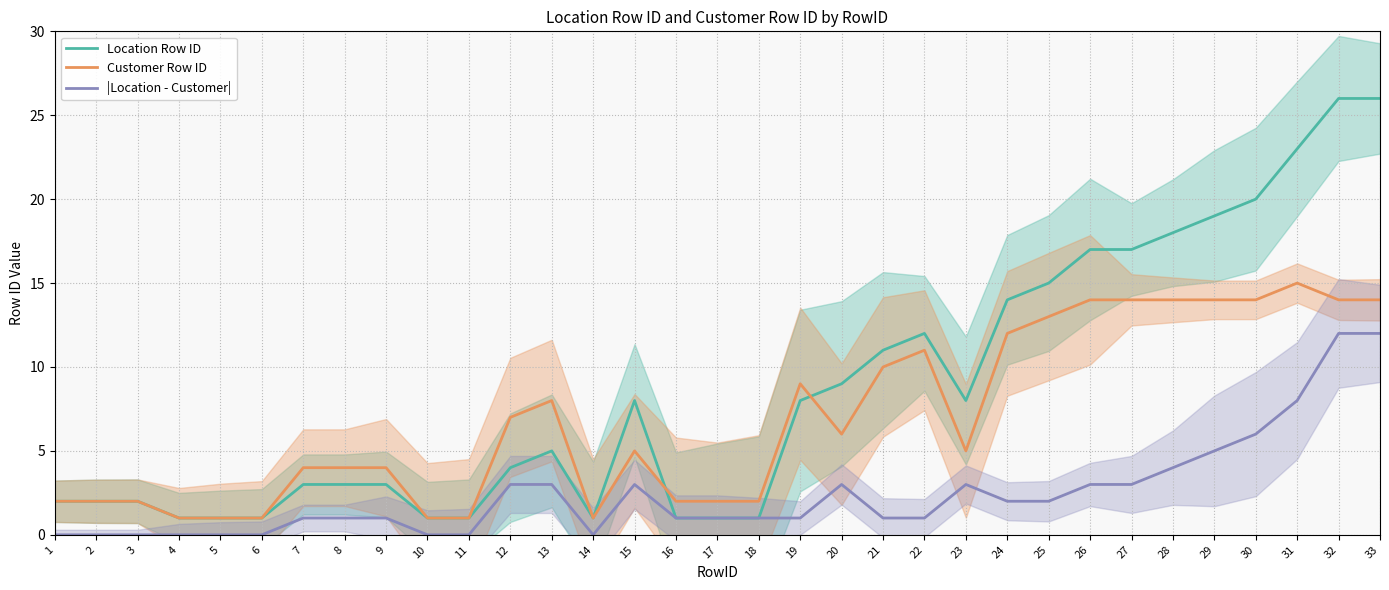

Reading left to right, what are all the values shown in this chart?

Location Row ID: 2	2	2	1	1	1	3	3	3	1	1	4	5	1	8	1	1	1	8	9	11	12	8	14	15	17	17	18	19	20	23	26	26
Customer Row ID: 2	2	2	1	1	1	4	4	4	1	1	7	8	1	5	2	2	2	9	6	10	11	5	12	13	14	14	14	14	14	15	14	14
|Location - Customer|: 0	0	0	0	0	0	1	1	1	0	0	3	3	0	3	1	1	1	1	3	1	1	3	2	2	3	3	4	5	6	8	12	12